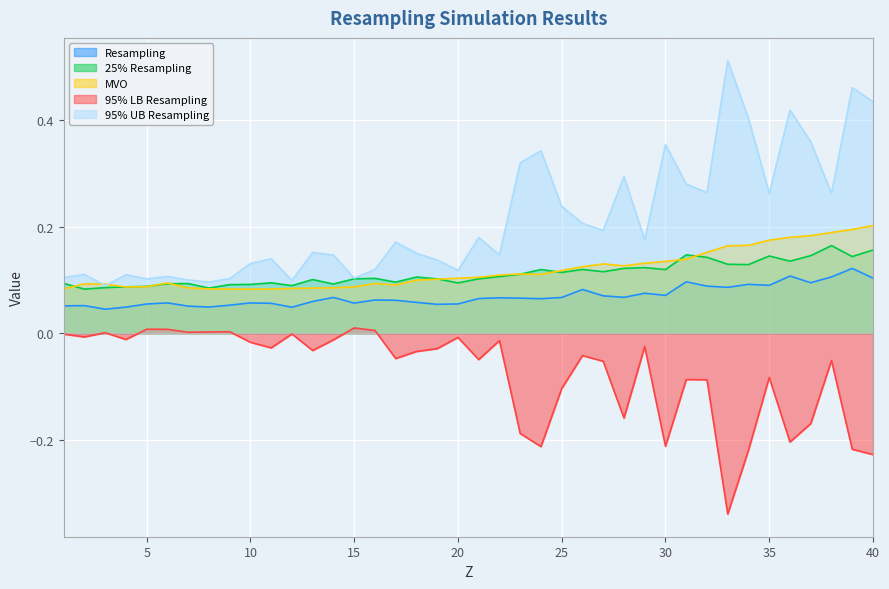

What is the average value of the 95% LB Resampling series?

-0.1